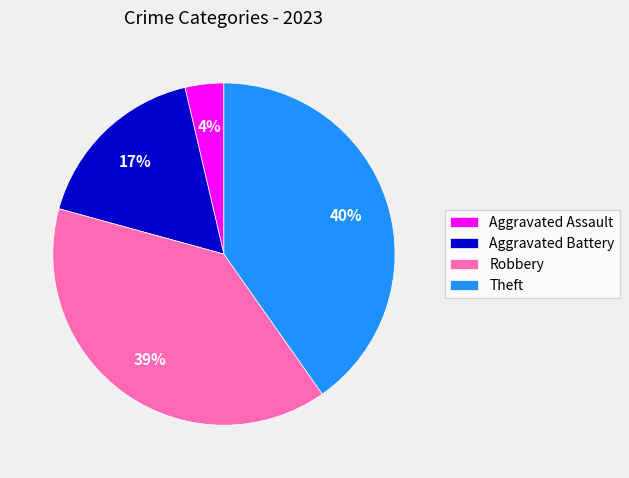

Which category has the biggest portion of the pie?

Theft